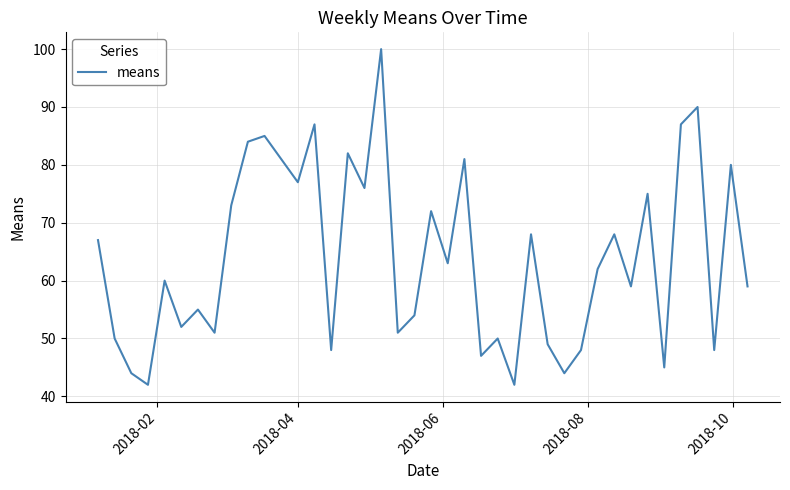

How many interior local valleys (lower than both neighbors) does the data have?

14